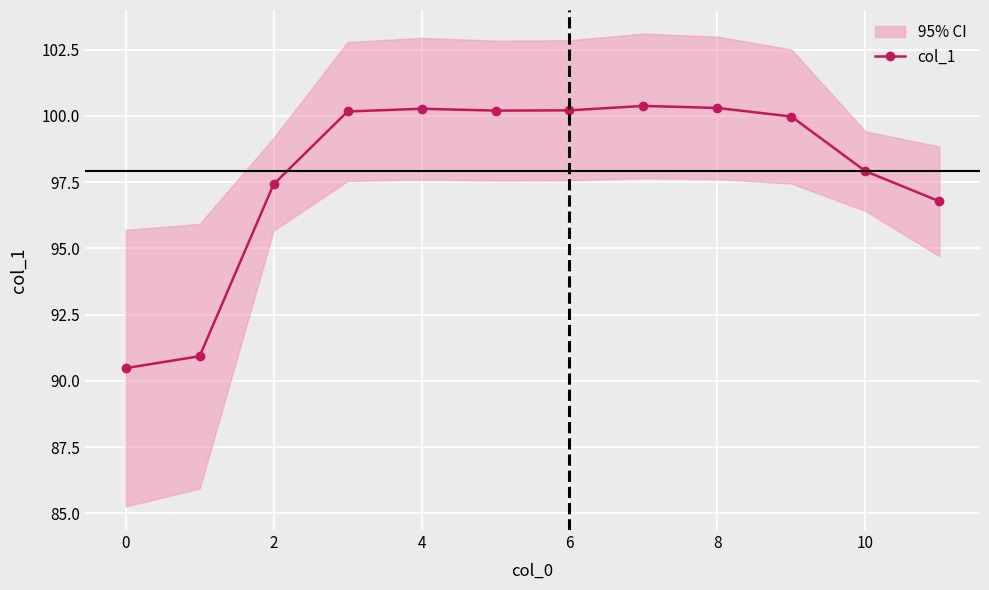

What is the label of the 3rd point from the right?

9